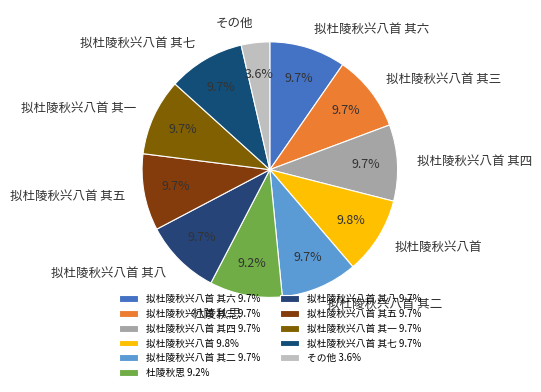

Is the sum of 拟杜陵秋兴八首 其六 and 拟杜陵秋兴八首 greater than half?

No